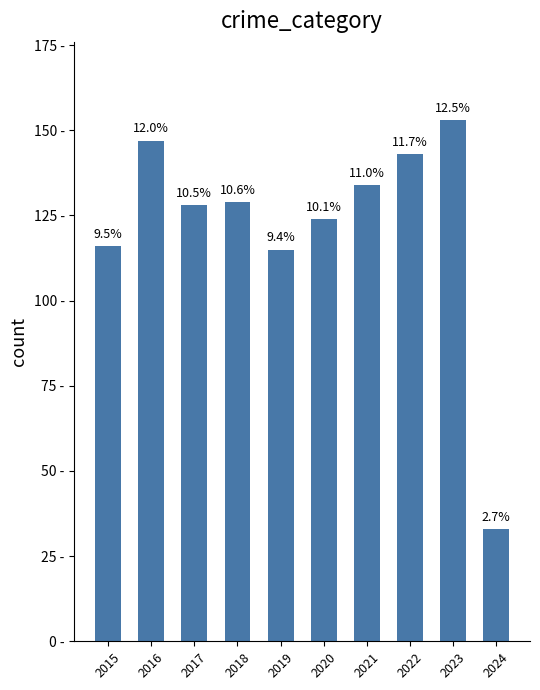

What is the difference between the values at 2022 and 2019?

28